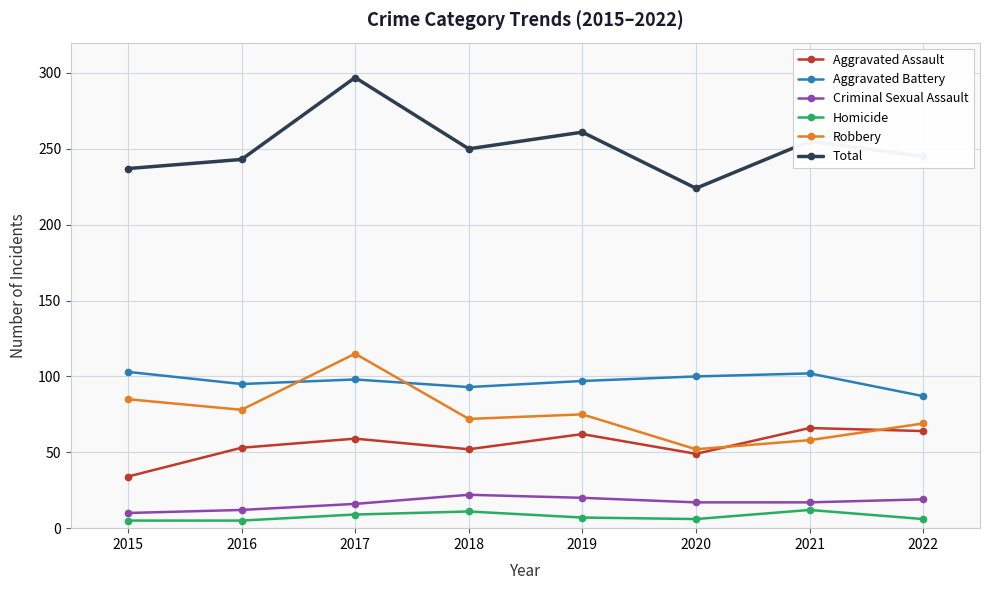

What is the average value of the Homicide series?

8